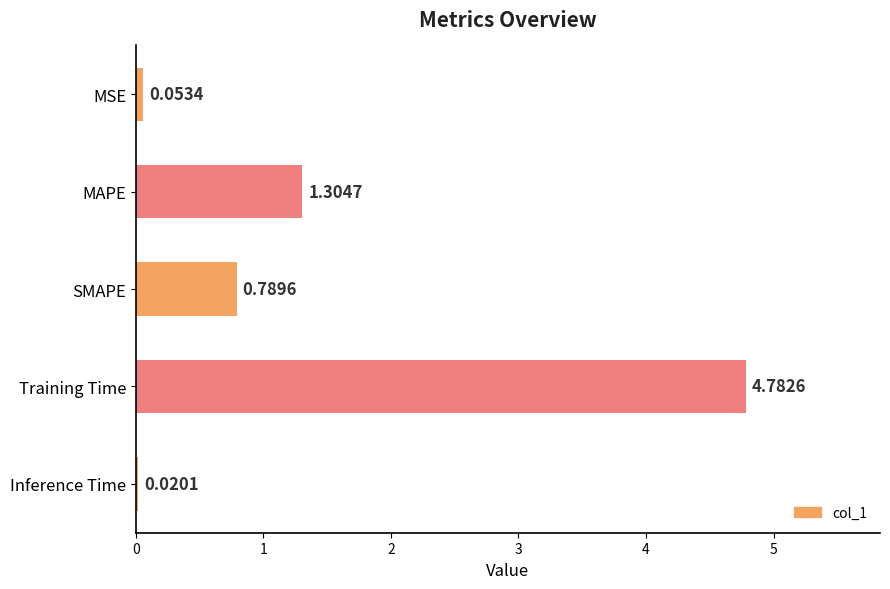

What is the difference between the maximum and second lowest values?

4.7